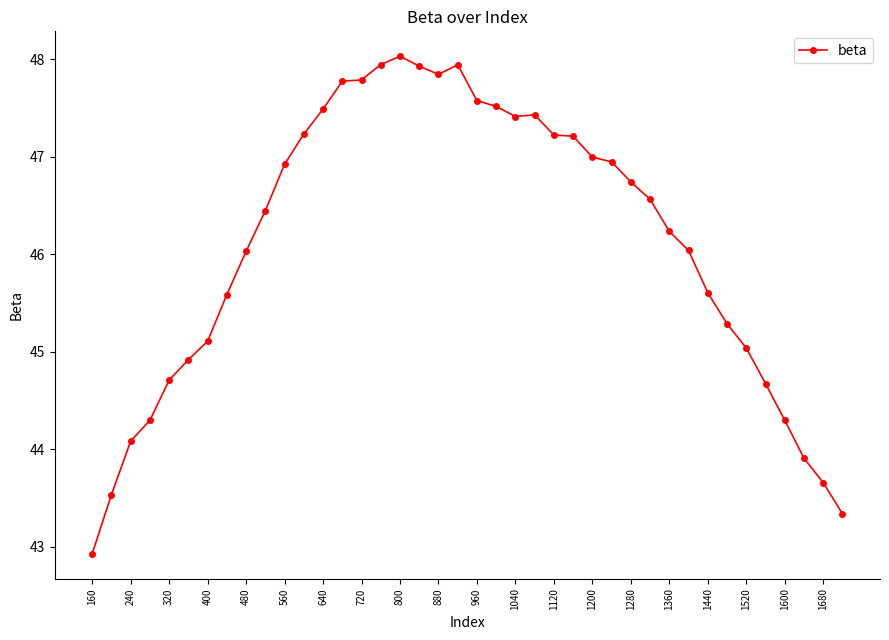

True or false: there are more than 1 points higher than both neighbors.

True